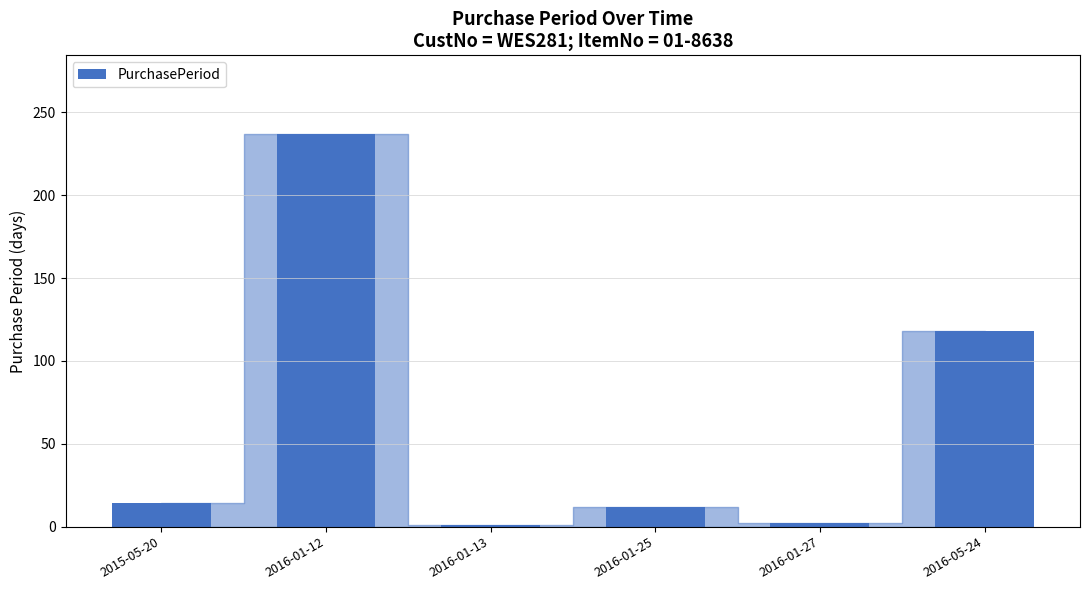

What is the label of the 3rd bar from the right?

2016-01-25